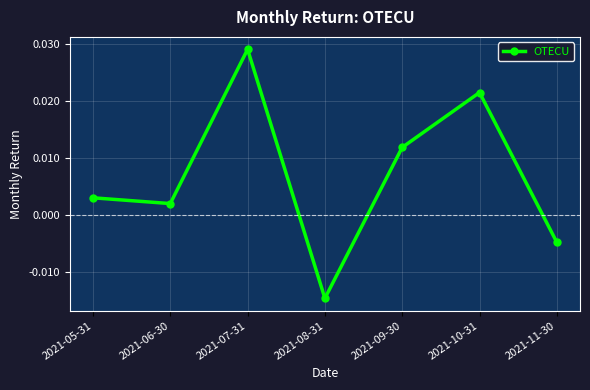

How many points are lower than both their immediate neighbors (excluding endpoints)?

2